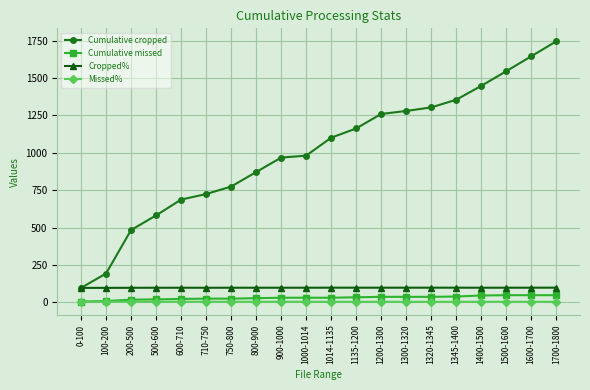

True or false: Cropped% has a value of 97.0 at 750-800.

True